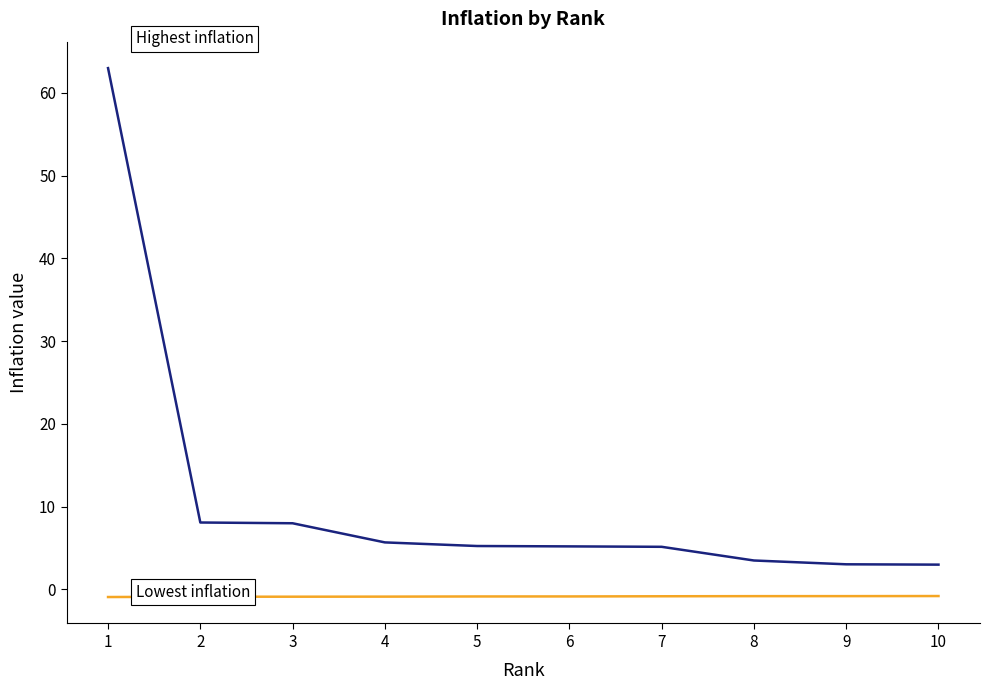

What is the maximum value shown in the chart?

63.0